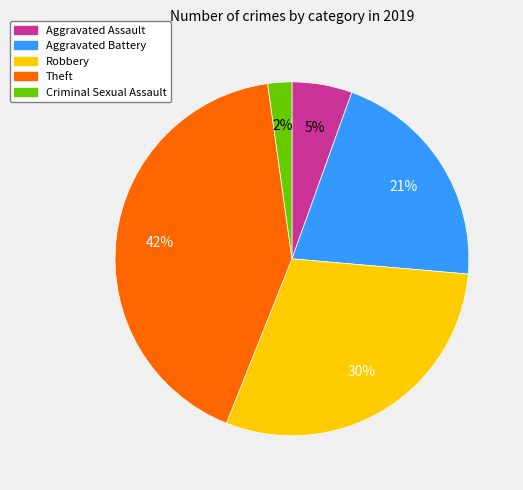

Is there any slice that represents more than half of the pie?

No